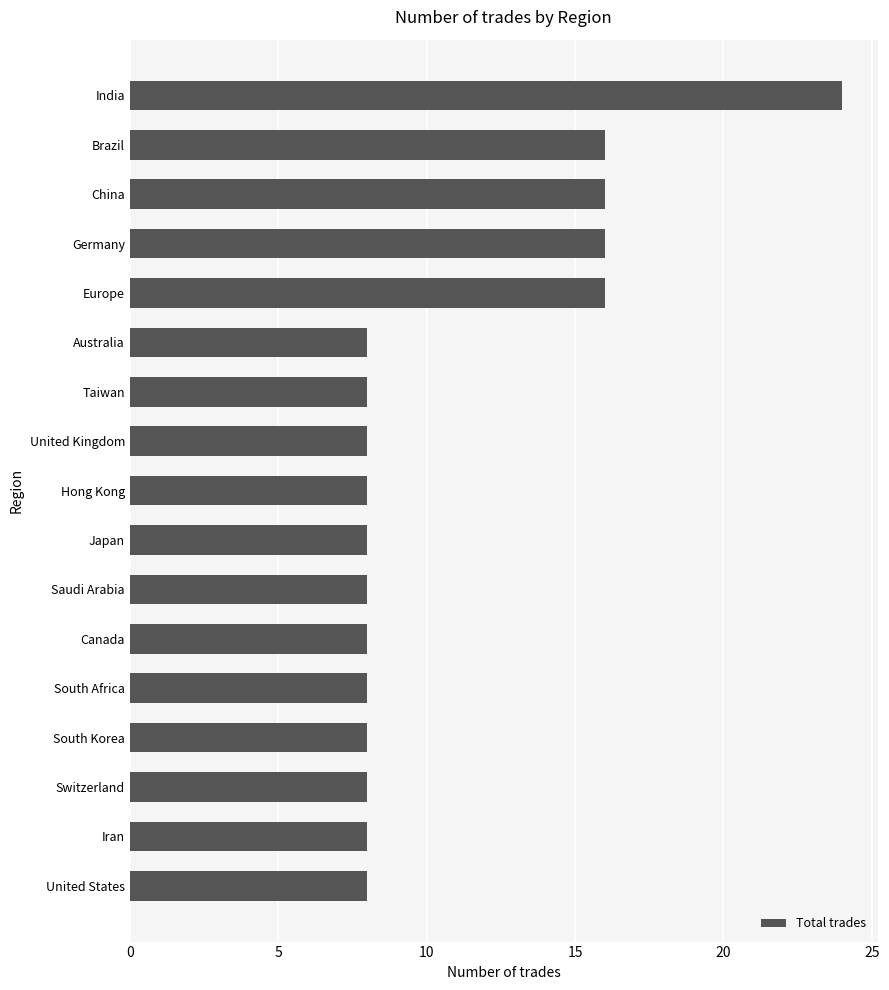

Is it true that the value at Saudi Arabia is 11?

False